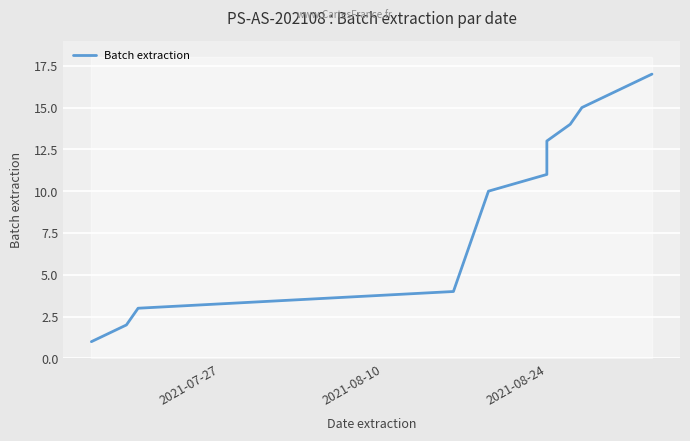

True or false: the data has more than 2 interior local peaks.

False